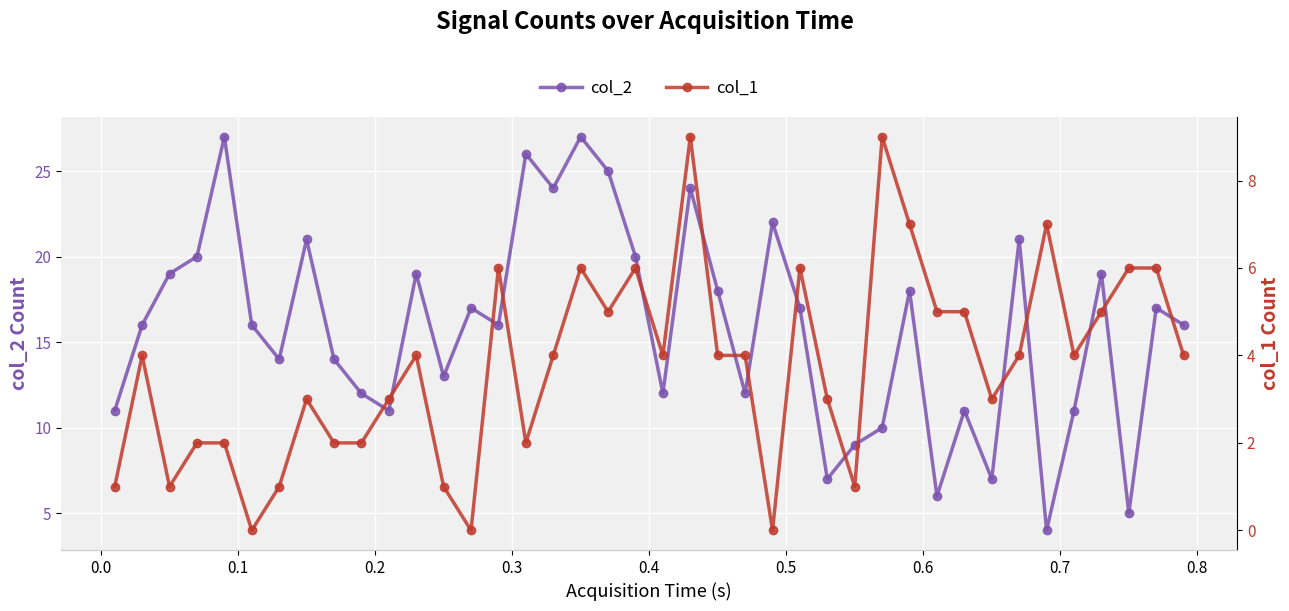

Reading left to right, what are all the values shown in this chart?

col_2: 11	16	19	20	27	16	14	21	14	12	11	19	13	17	16	26	24	27	25	20	12	24	18	12	22	17	7	9	10	18	6	11	7	21	4	11	19	5	17	16
col_1: 1	4	1	2	2	0	1	3	2	2	3	4	1	0	6	2	4	6	5	6	4	9	4	4	0	6	3	1	9	7	5	5	3	4	7	4	5	6	6	4